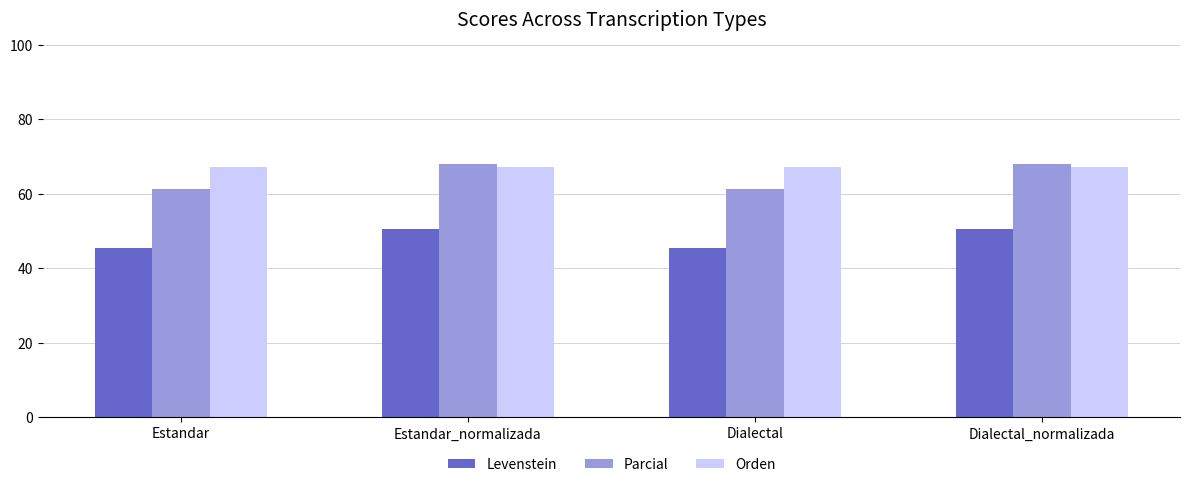

What is the sum of the Orden values at Estandar and Dialectal_normalizada?

134.6